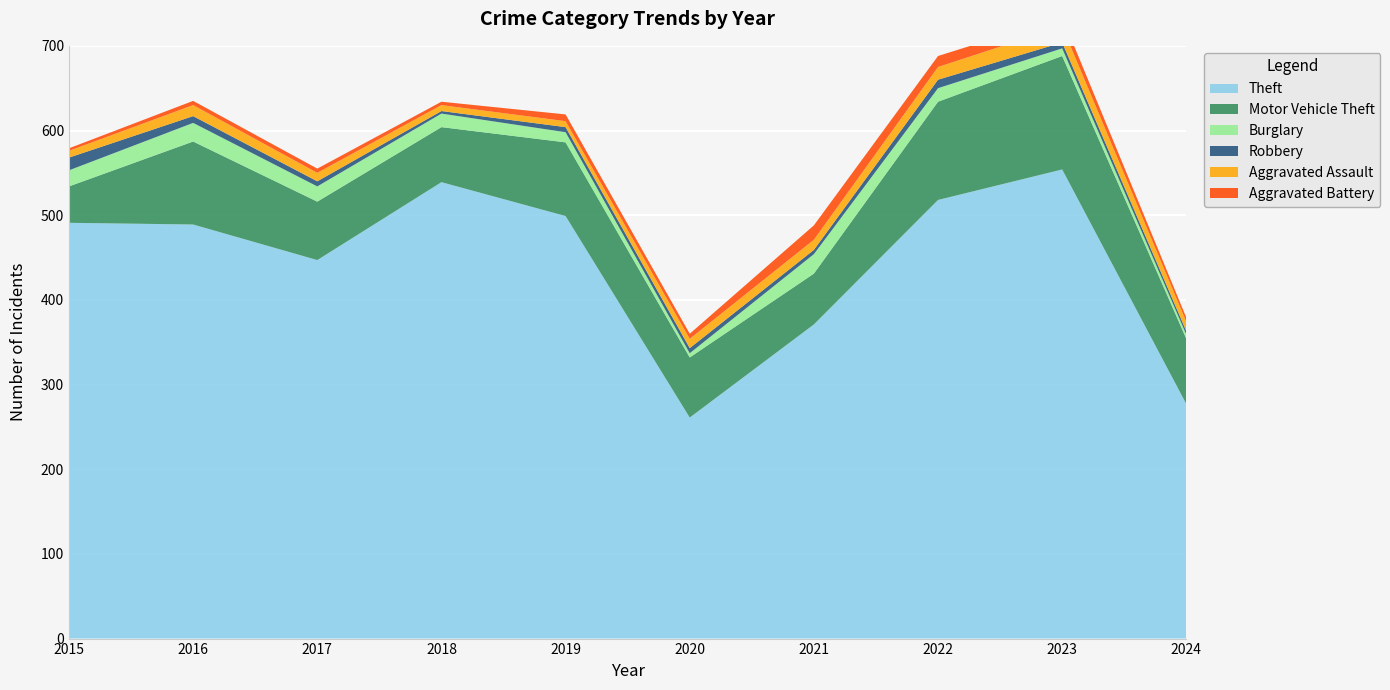

Reading left to right, extract all data points from this chart.

Theft: 491	489	447	539	499	261	371	518	554	277
Motor Vehicle Theft: 43	98	69	65	87	71	60	116	134	77
Burglary: 19	22	18	16	12	5	23	16	9	5
Robbery: 15	8	6	3	6	6	5	10	7	4
Aggravated Assault: 8	13	10	7	7	11	12	15	19	11
Aggravated Battery: 3	5	5	4	8	6	17	13	11	5